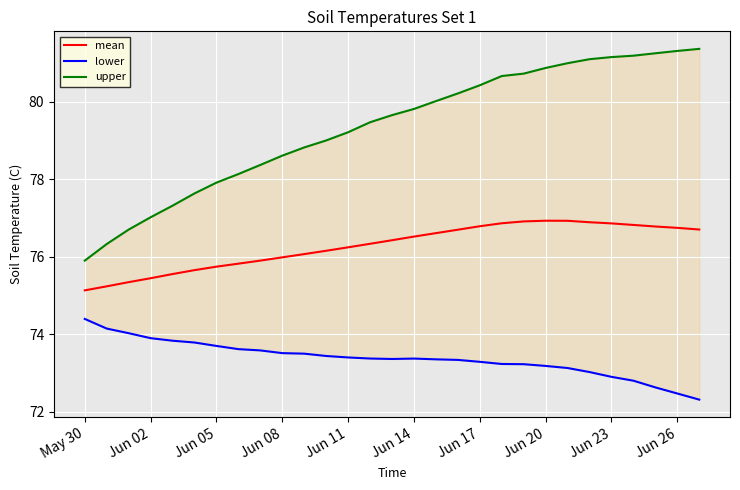

Which series has the widest spread of values?

upper